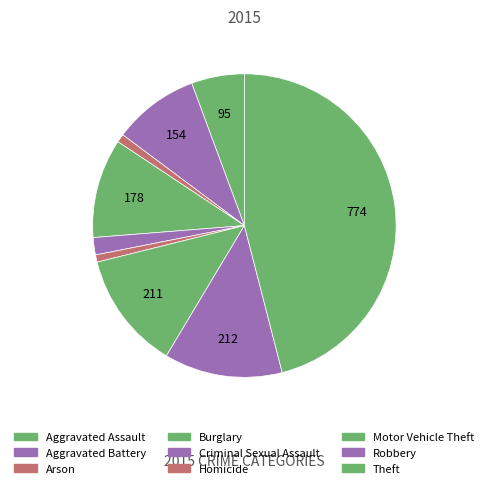

What percentage is the Aggravated Assault slice, to the nearest percent?

6%